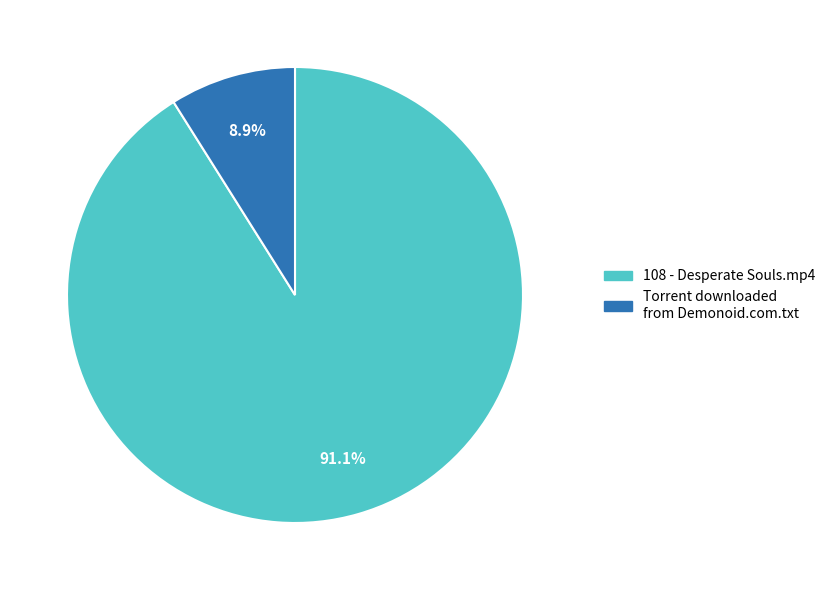

Which category accounts for the majority?

108 - Desperate Souls.mp4